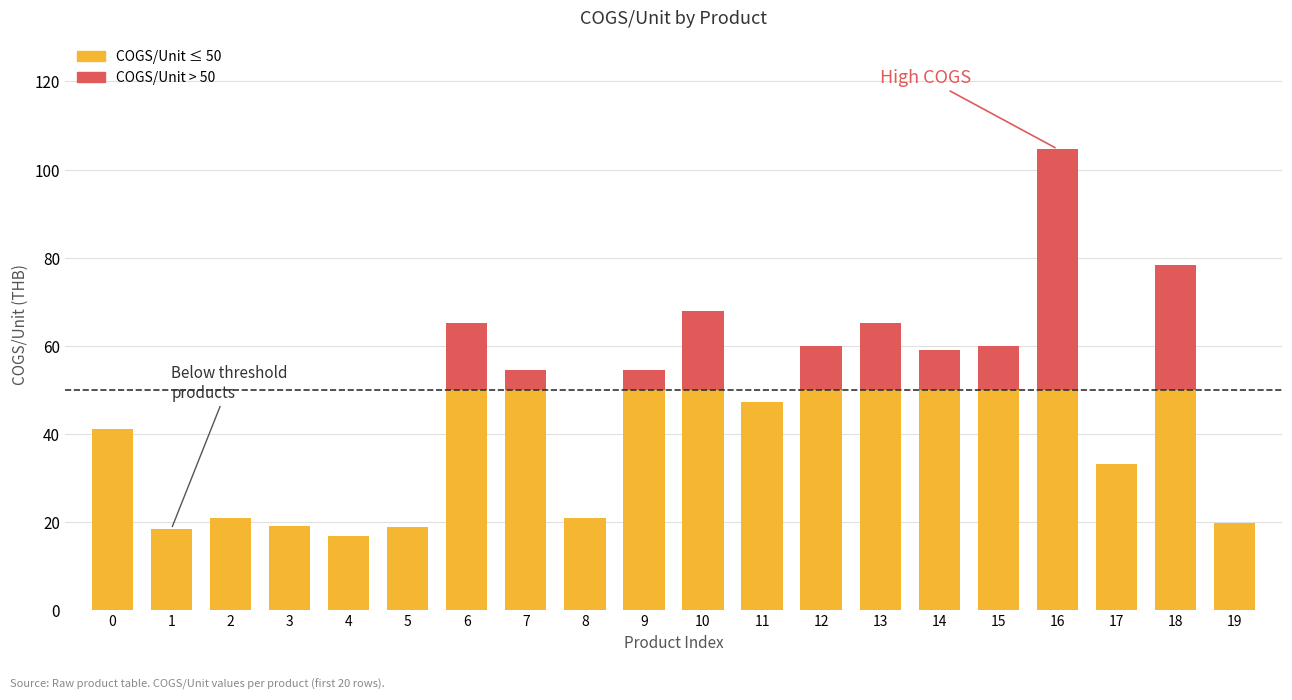

At how many categories does at least one series exceed 6?

20